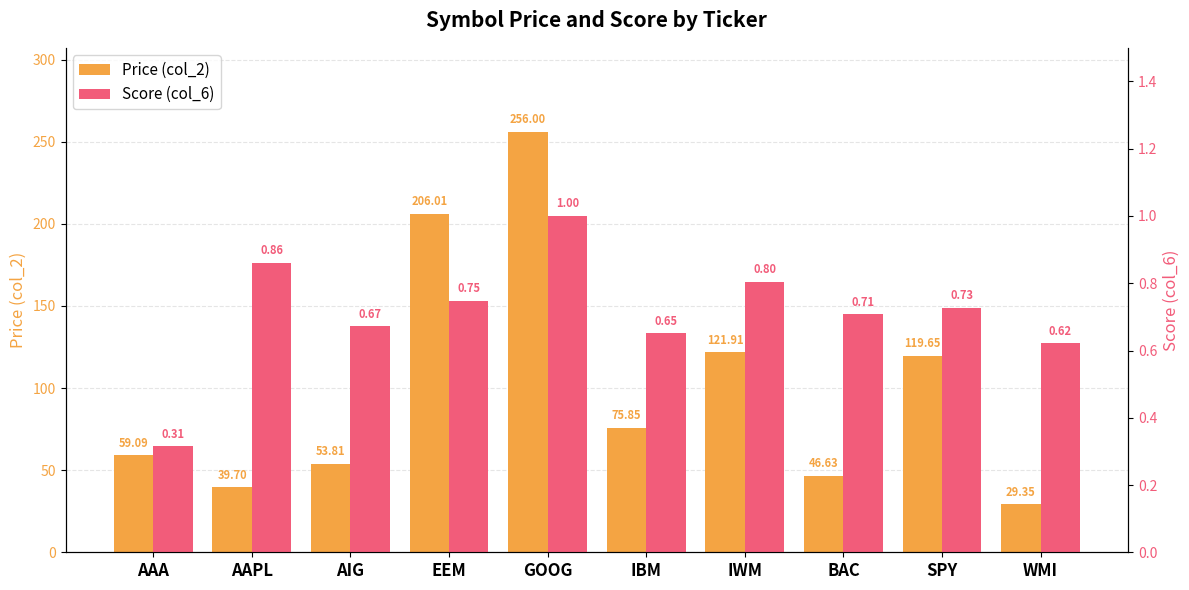

Which series has the widest spread of values?

Price (col_2)